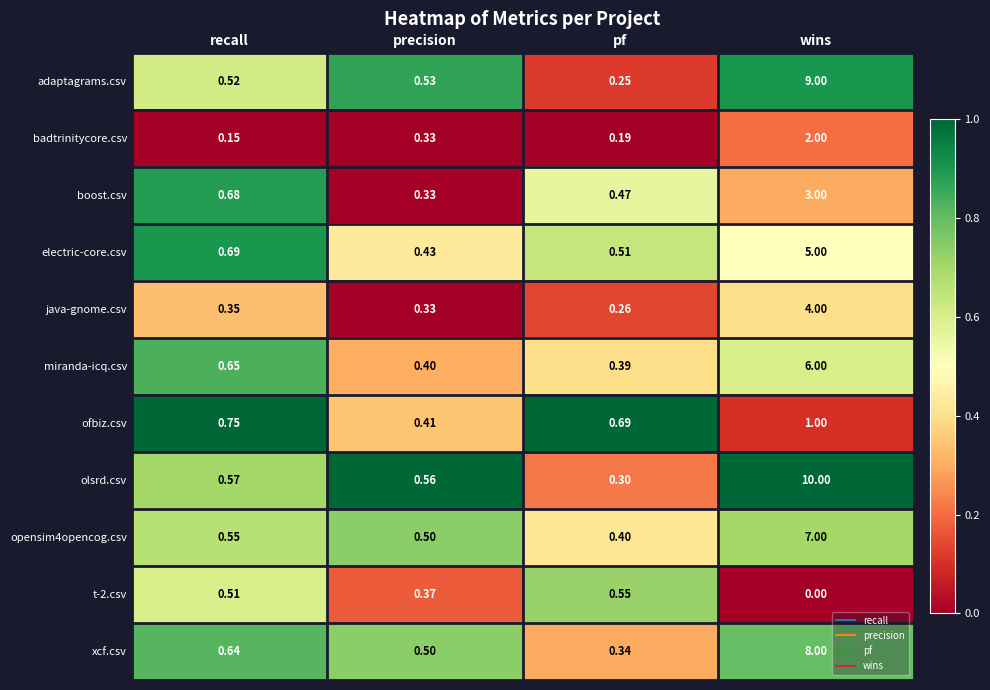

Rank the categories by java-gnome.csv value from highest to lowest.

wins, recall, precision, pf